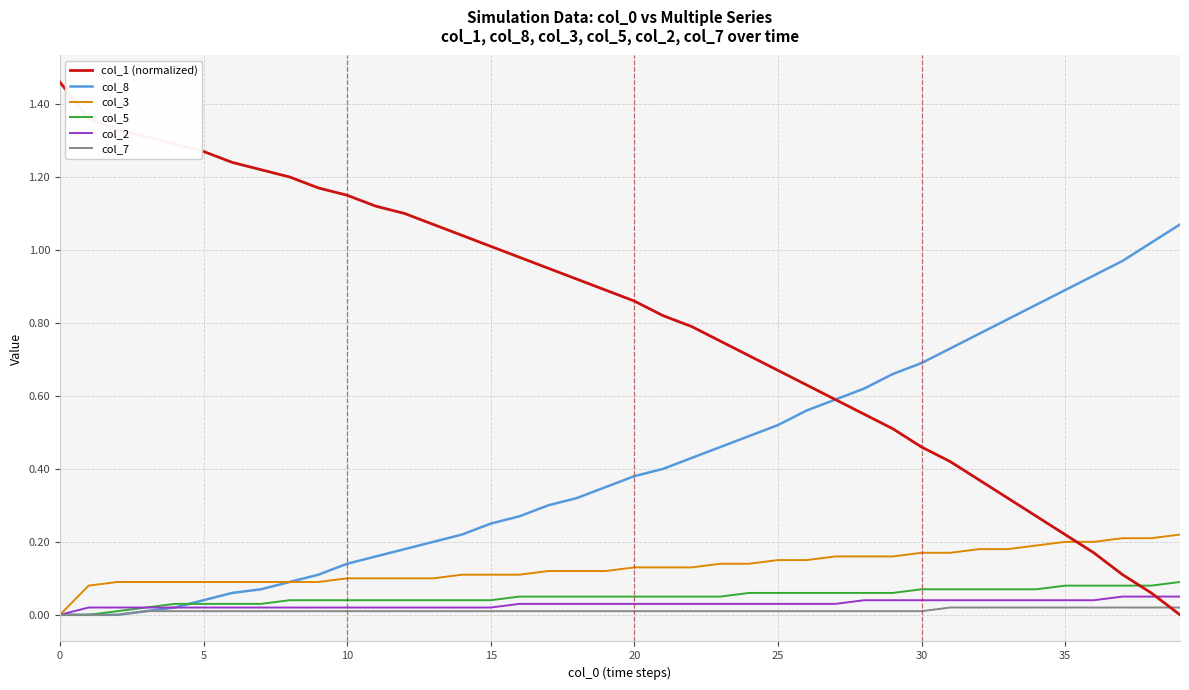

True or false: col_1 (normalized) and col_3 intersect in this chart.

True